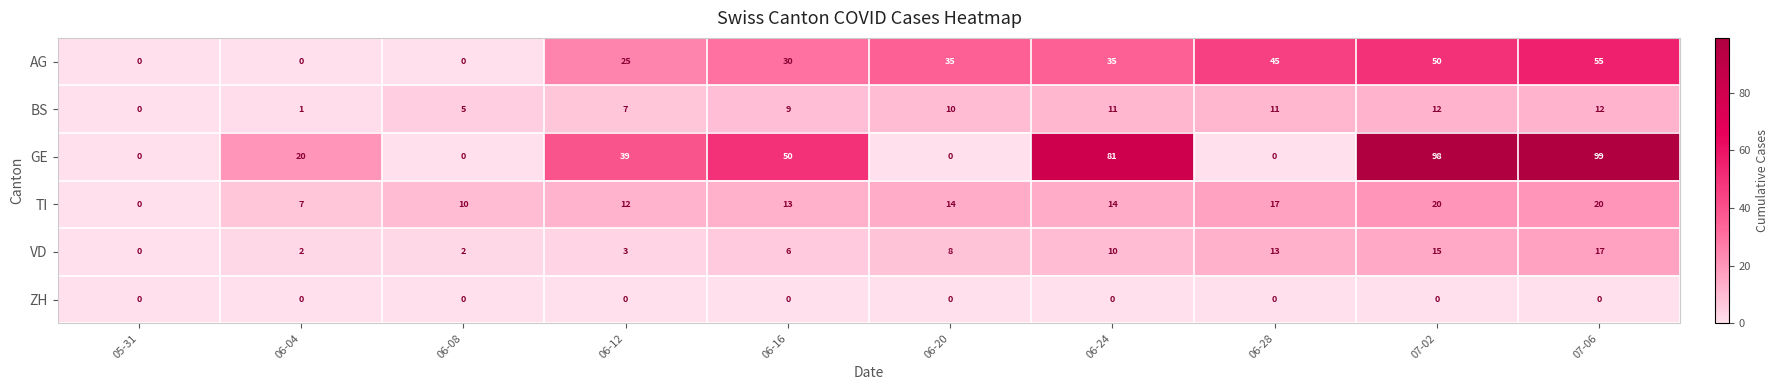

The value of BS at 07-02 is 16. True or false?

False